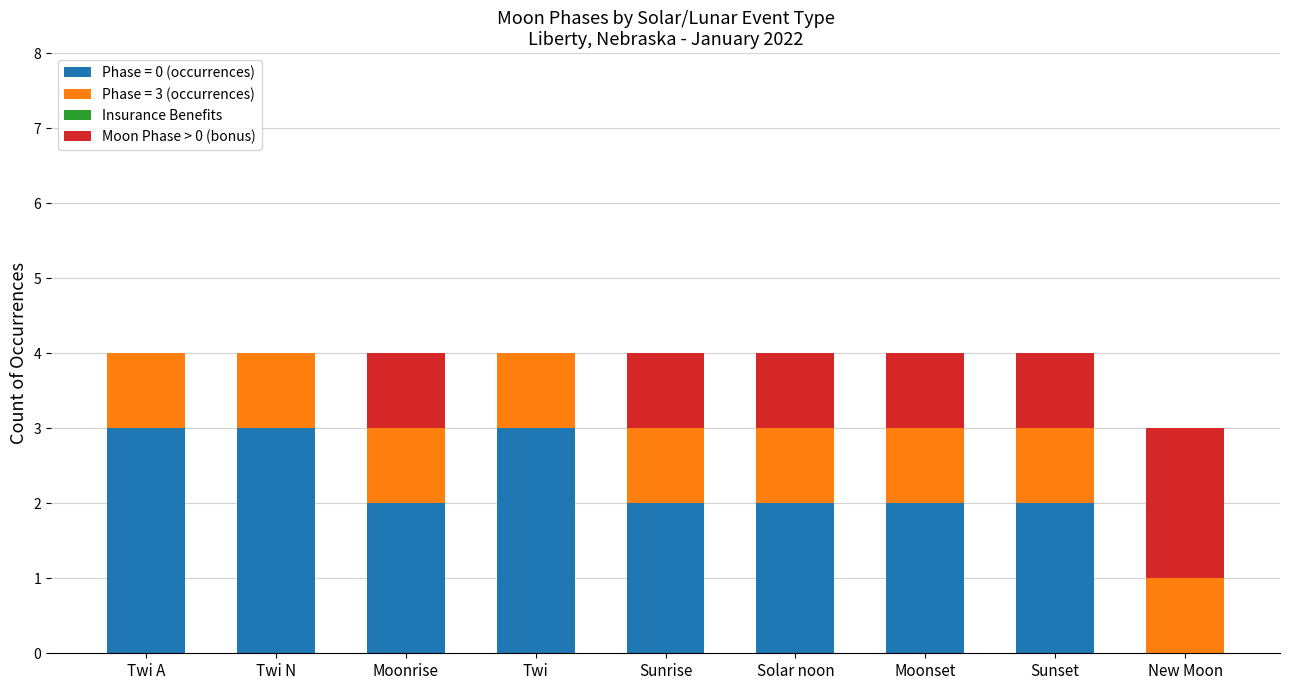

Are the bars grouped side by side (vs. stacked)?

No